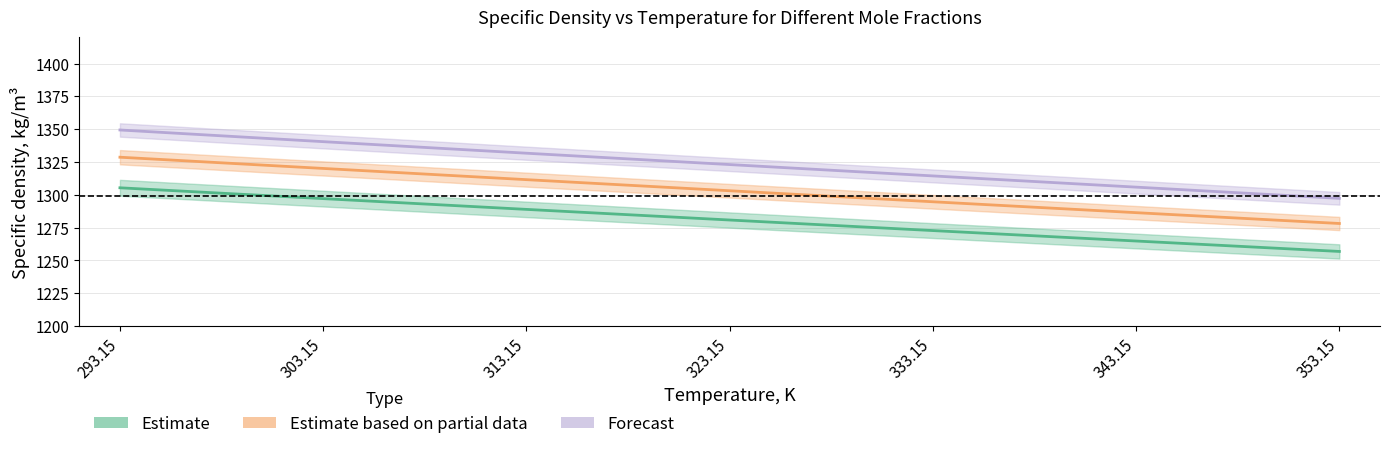

Which category has the highest value across all series?

293.15